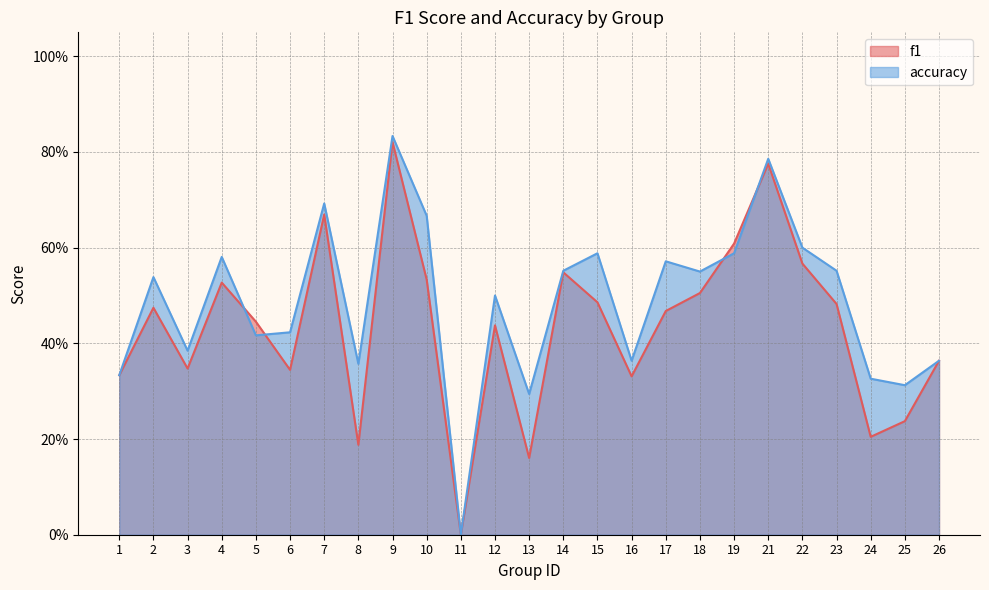

After their last crossing, which series has the higher values: accuracy or f1?

accuracy